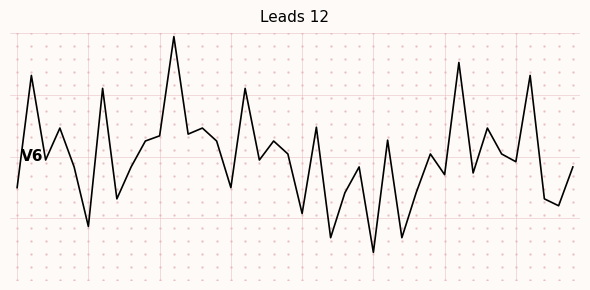

Is this an area chart (filled region under the line)?

No